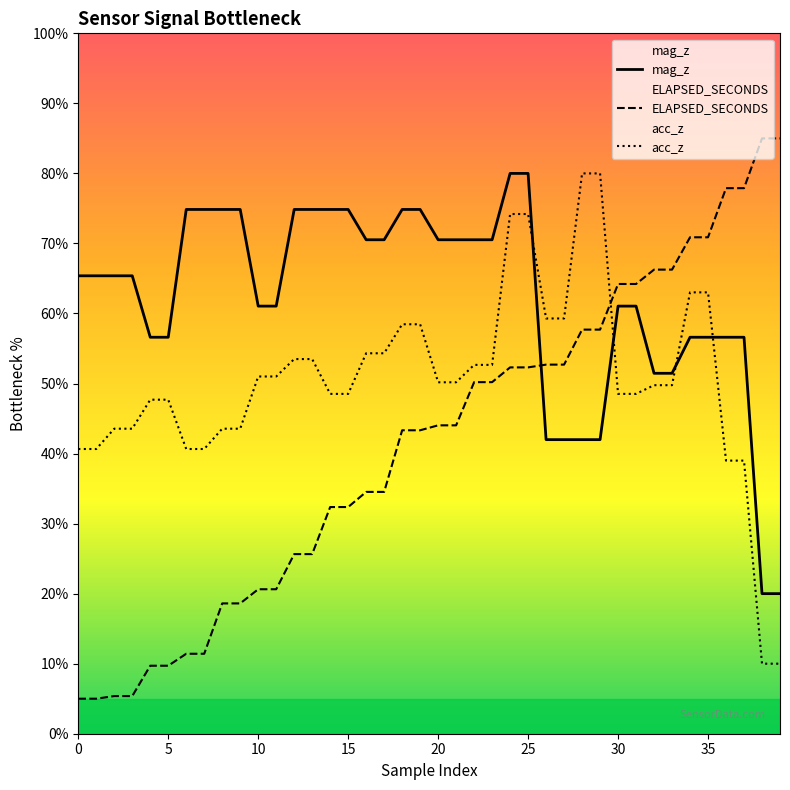

Reading left to right, transcribe all the data shown in this chart.

mag_z: 65.4	65.4	65.4	65.4	56.6	56.6	74.9	74.9	74.9	74.9	61.1	61.1	74.9	74.9	74.9	74.9	70.5	70.5	74.9	74.9	70.5	70.5	70.5	70.5	80.0	80.0	42.0	42.0	42.0	42.0	61.1	61.1	51.5	51.5	56.6	56.6	56.6	56.6	20.0	20.0
ELAPSED_SECONDS: 5.0	5.0	5.4	5.4	9.7	9.7	11.4	11.4	18.6	18.6	20.6	20.6	25.6	25.6	32.4	32.4	34.5	34.5	43.3	43.3	44.0	44.0	50.2	50.2	52.3	52.3	52.7	52.7	57.7	57.7	64.2	64.2	66.3	66.3	70.9	70.9	77.9	77.9	85.0	85.0
acc_z: 40.7	40.7	43.6	43.6	47.7	47.7	40.7	40.7	43.6	43.6	51.0	51.0	53.5	53.5	48.5	48.5	54.3	54.3	58.5	58.5	50.2	50.2	52.7	52.7	74.2	74.2	59.3	59.3	80.0	80.0	48.5	48.5	49.8	49.8	63.0	63.0	39.0	39.0	10.0	10.0